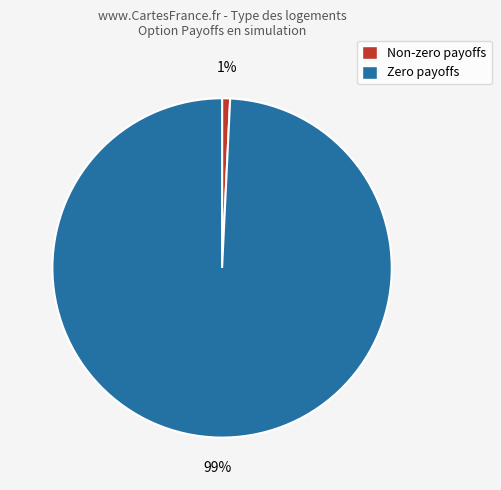

How many slices are in this pie chart?

2